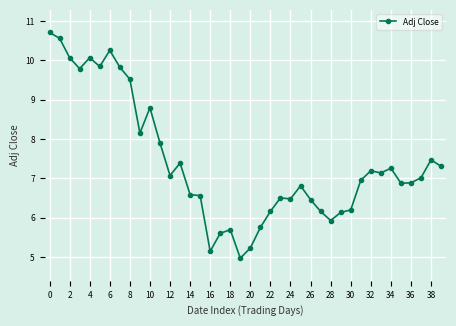

What is the sum of all values?

296.4